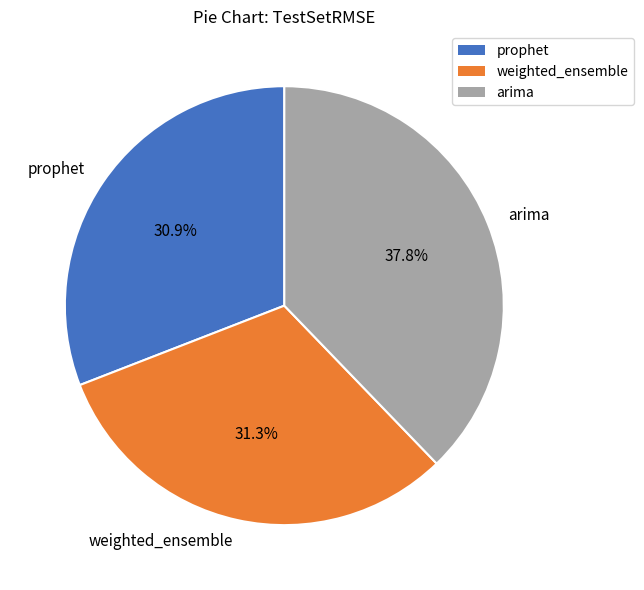

Is it true that arima is 38% of the pie?

True